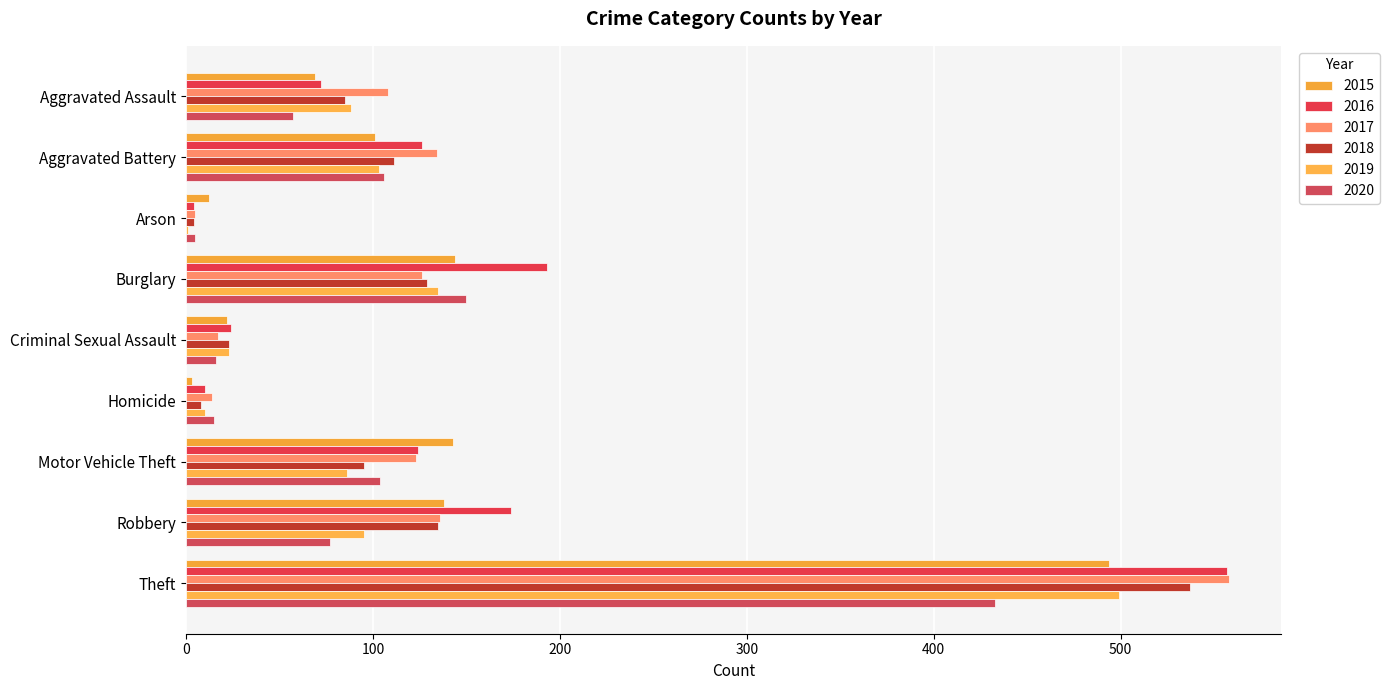

Which category has the highest value across all series?

Theft